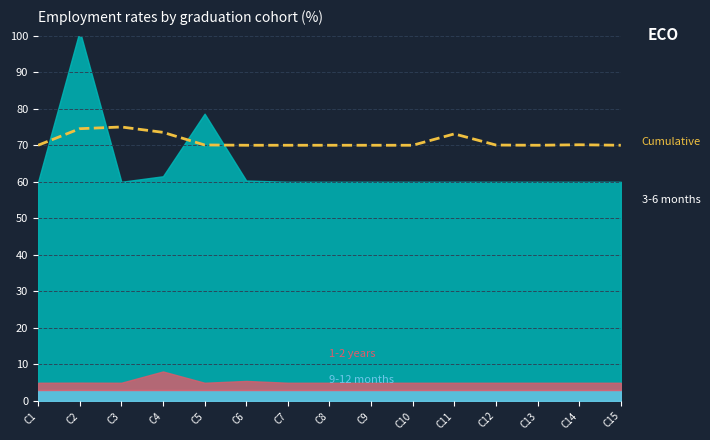

Count the number of values greater than 70.

7